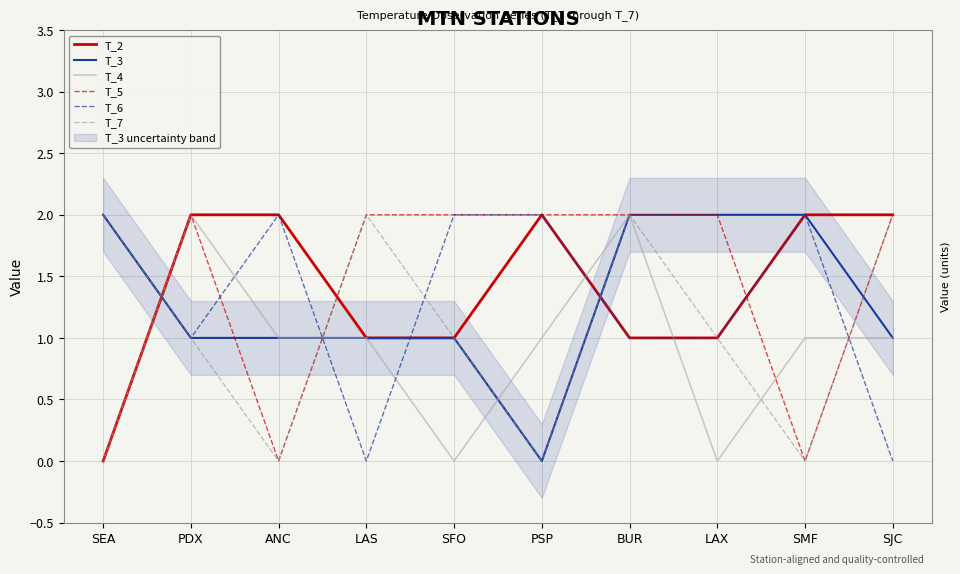

What is the label of the 10th point from the right?

SEA